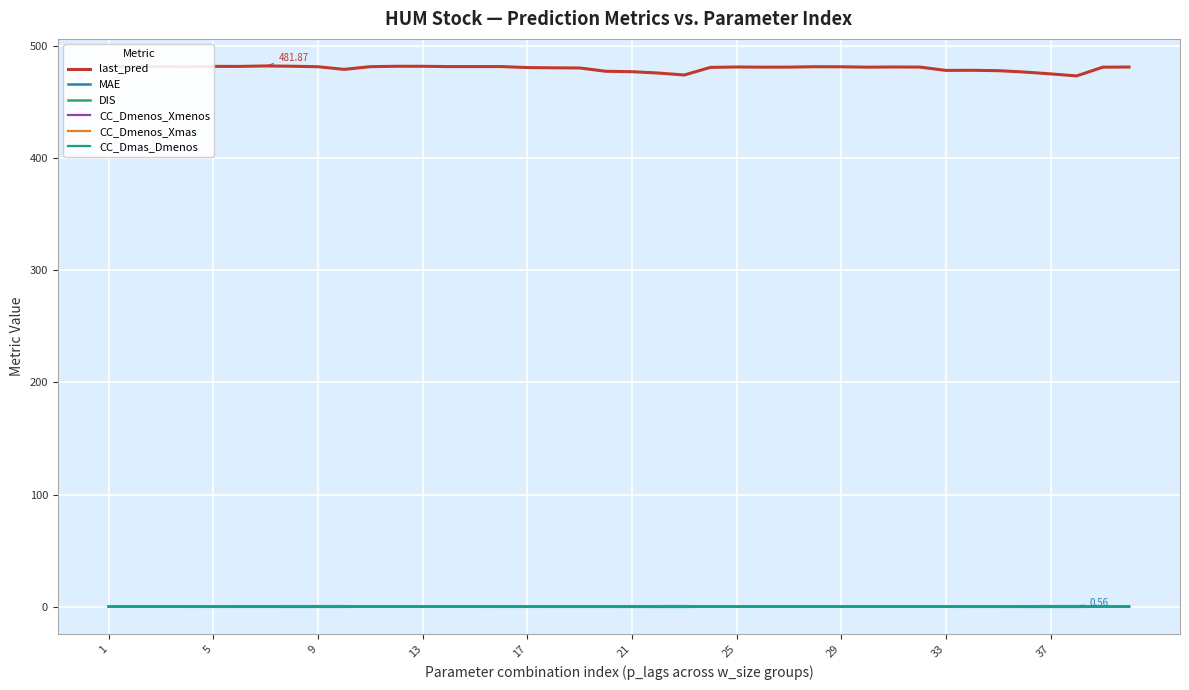

What is the greatest value displayed?

481.9